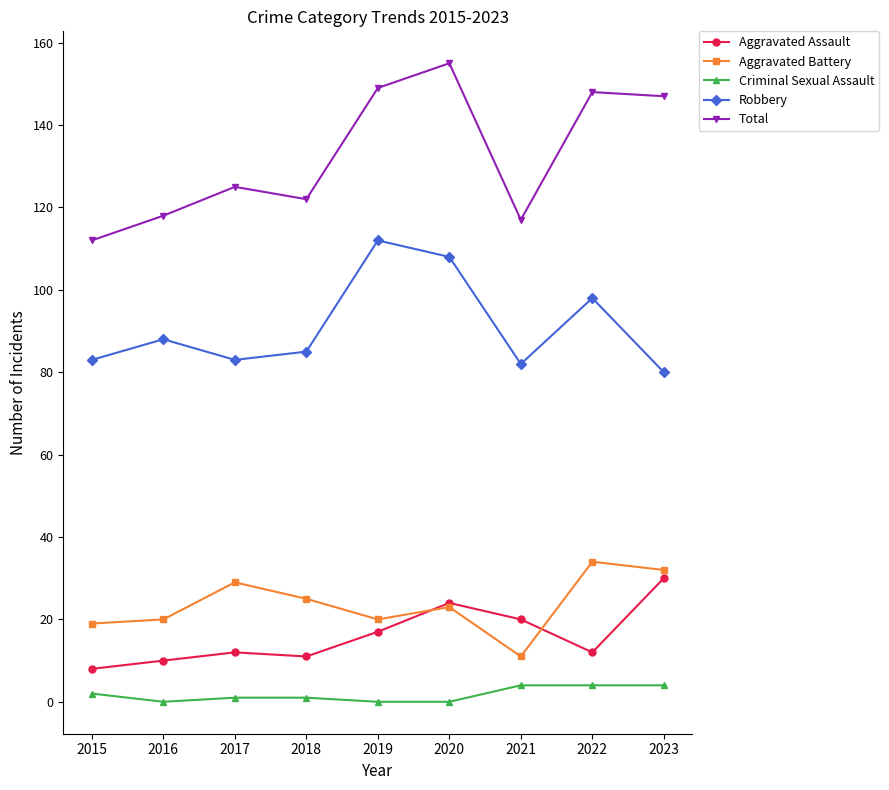

Which series has the widest spread of values?

Total